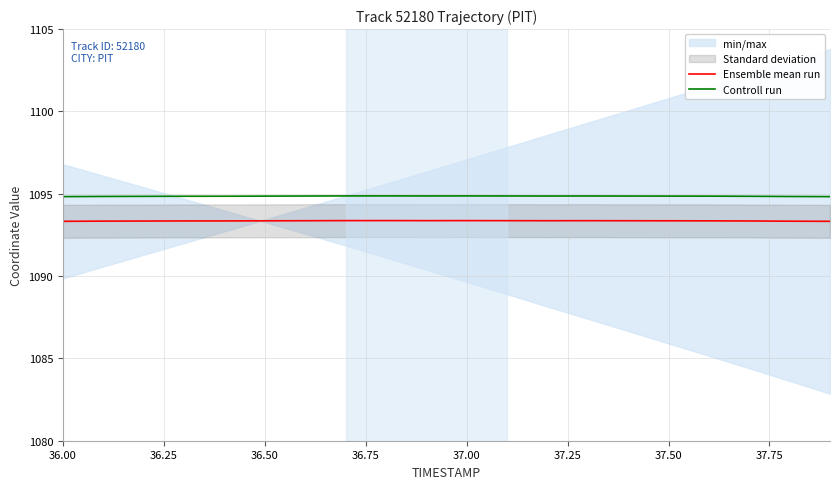

Which series has the largest total across all categories?

Controll run